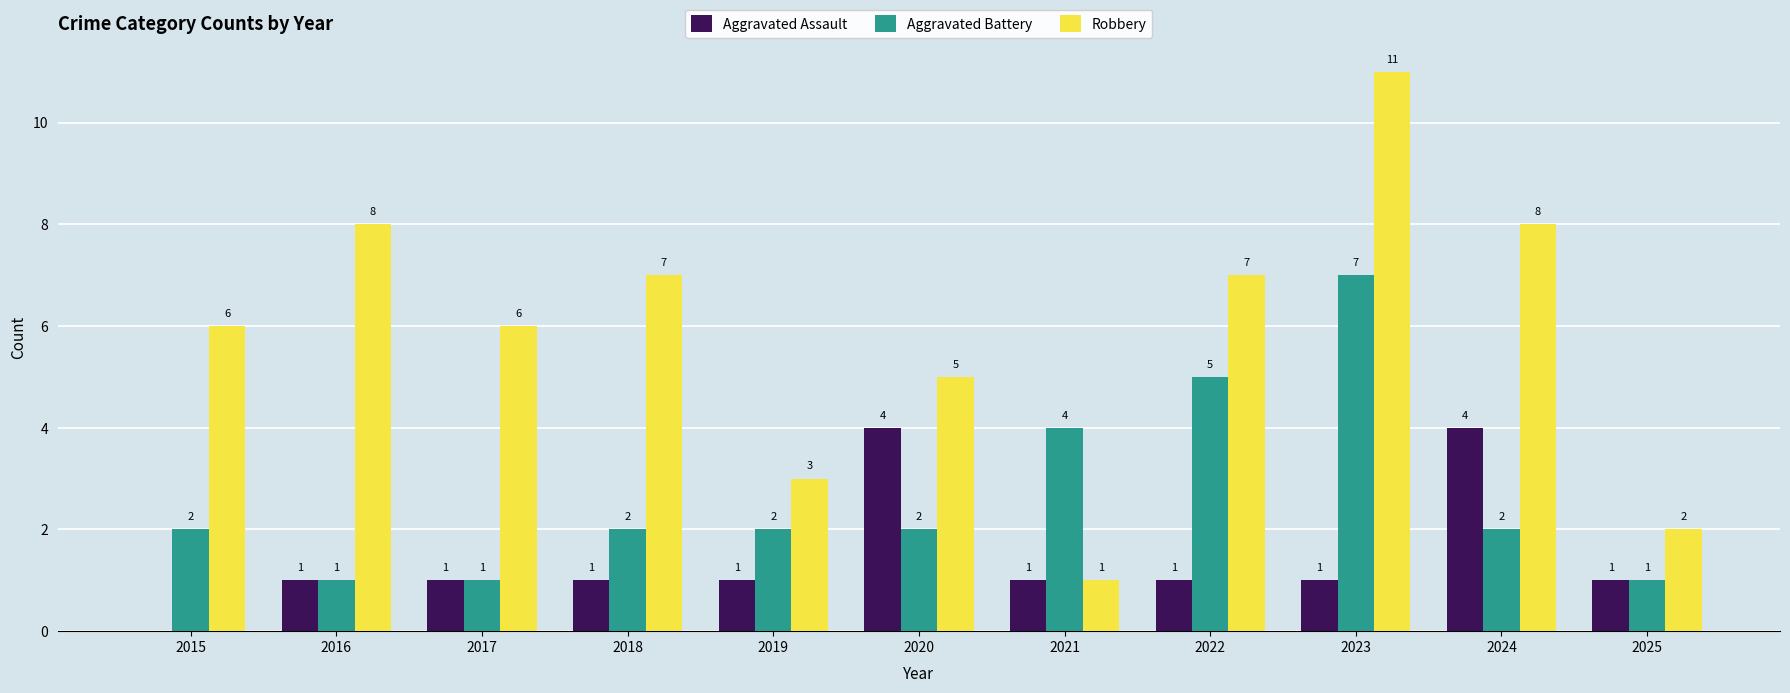

Which series has the largest range (max minus min)?

Robbery